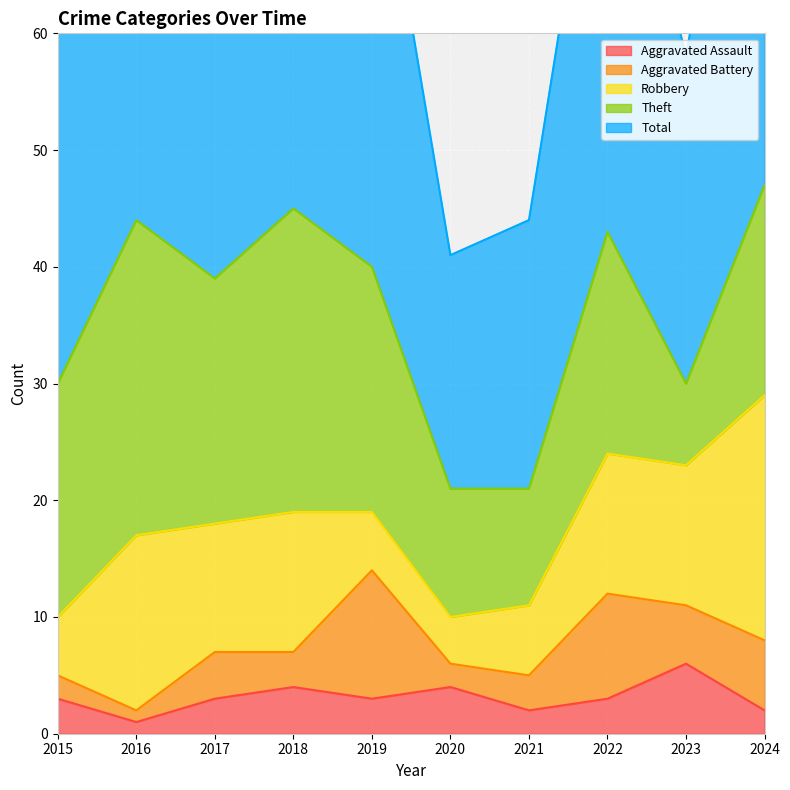

What is the maximum value shown in the chart?

51